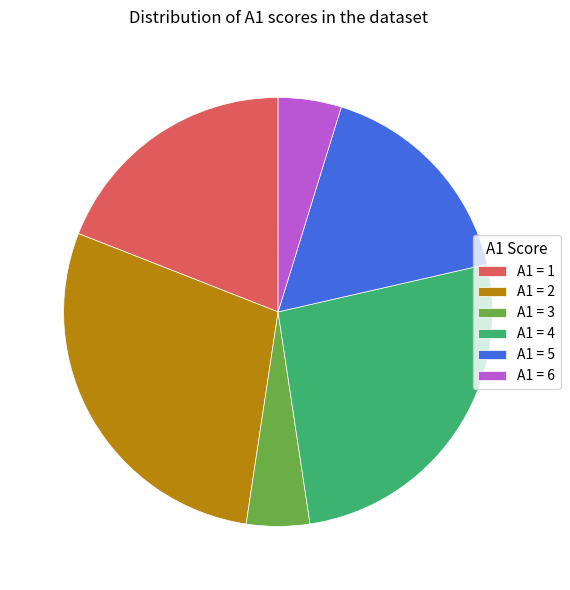

Between A1 = 1 and A1 = 3, which is larger?

A1 = 1